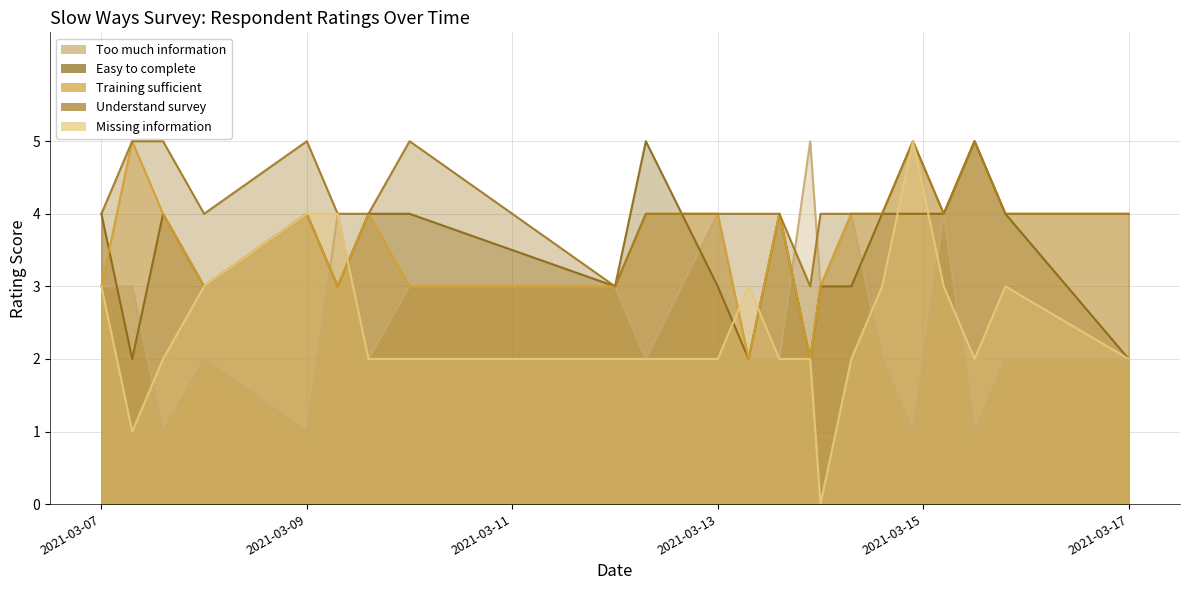

How many Understand survey values are between 4 and 5?

20